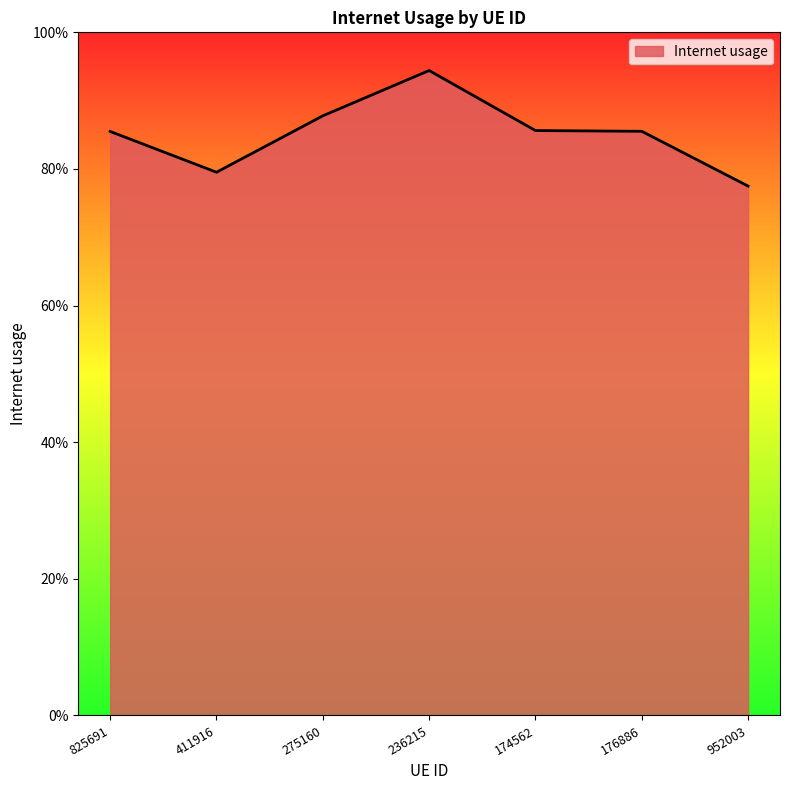

Does the chart display data point markers on the line(s)?

No